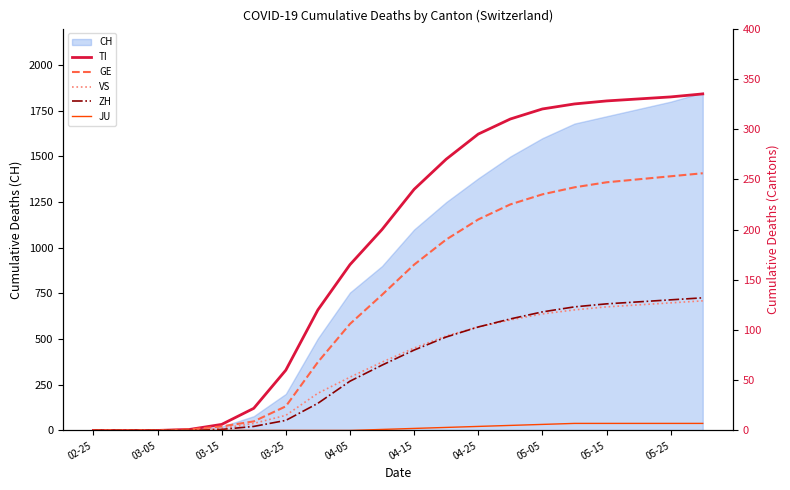

How many values in VS are above zero?

16